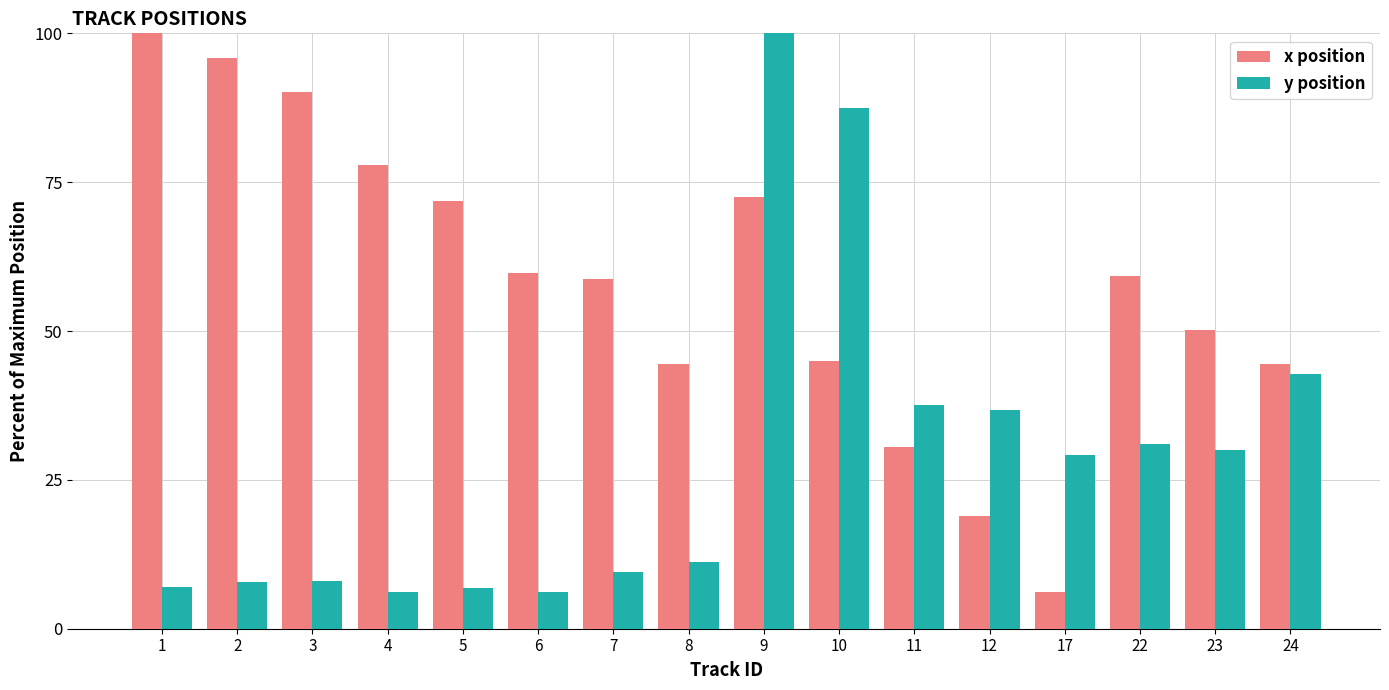

What is the sum of the x position values at 3 and 5?

162.0